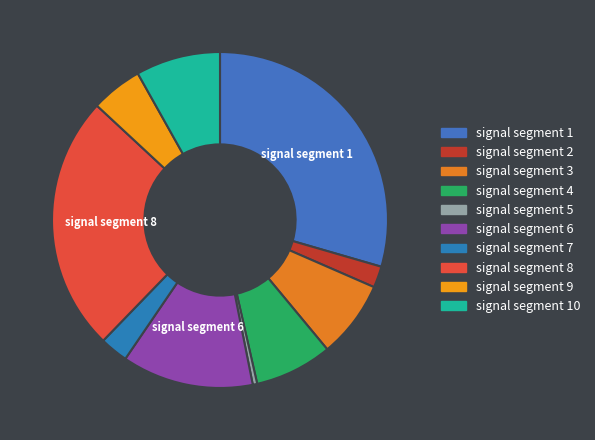

Which slice is the smallest?

signal segment 5